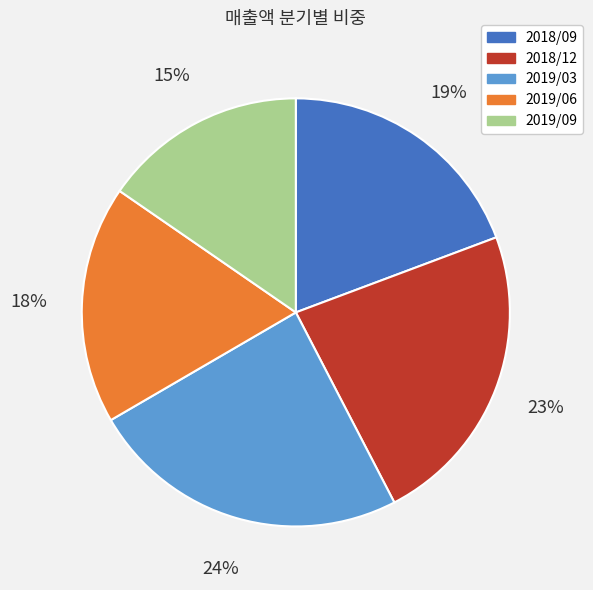

Approximately how many times larger is the value at 2019/03 compared to 2019/09?

1.6